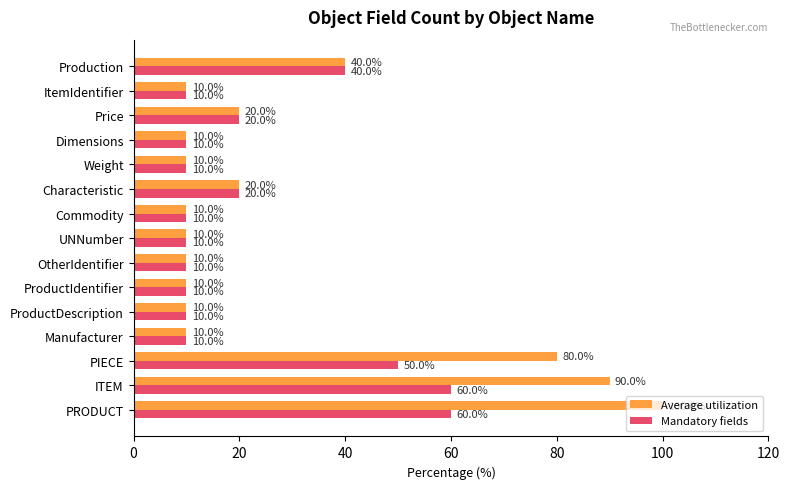

Which series has the largest range (max minus min)?

Average utilization